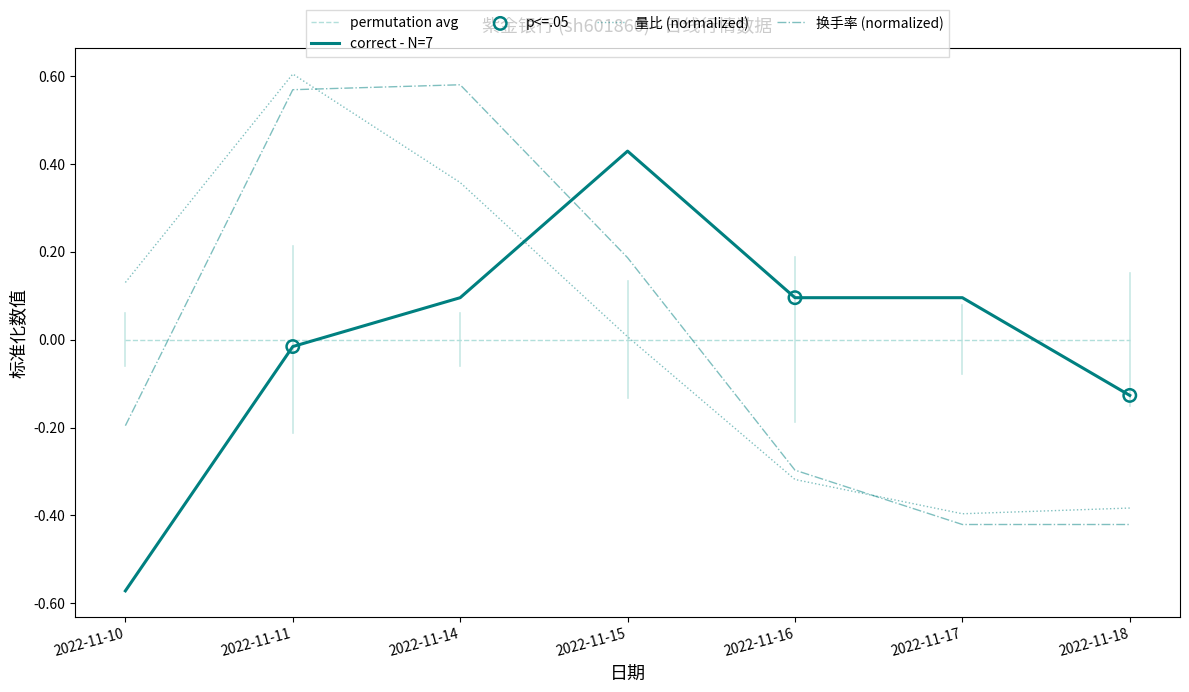

At which category is the sum across all series the highest?

2022-11-11